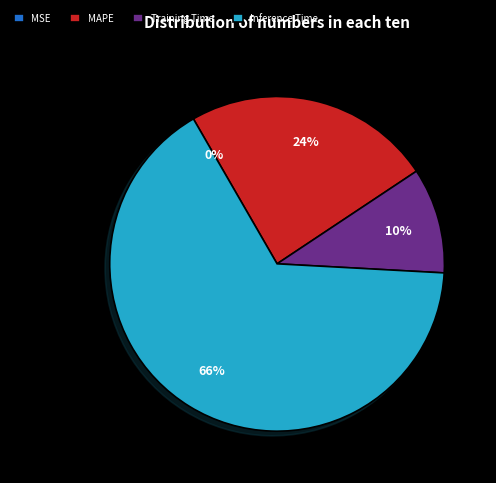

Between Training Time and Inference Time, which is larger?

Inference Time